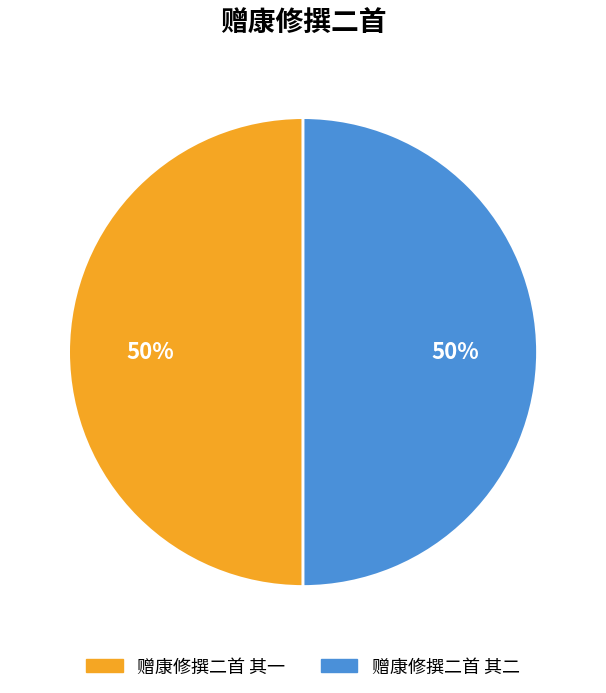

Combined, do 赠康修撰二首 其二 and 赠康修撰二首 其一 account for over 50%?

Yes